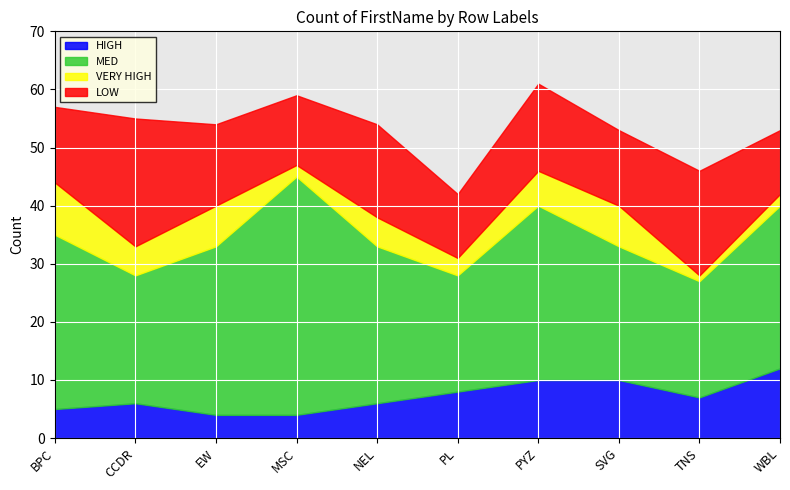

What is the label of the 5th point from the left?

NEL